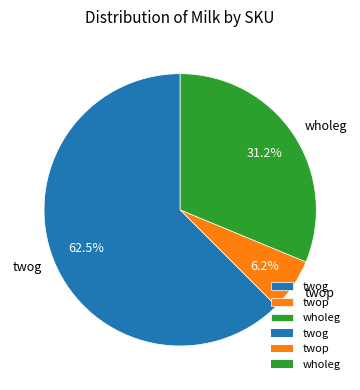

What is the majority slice?

twog